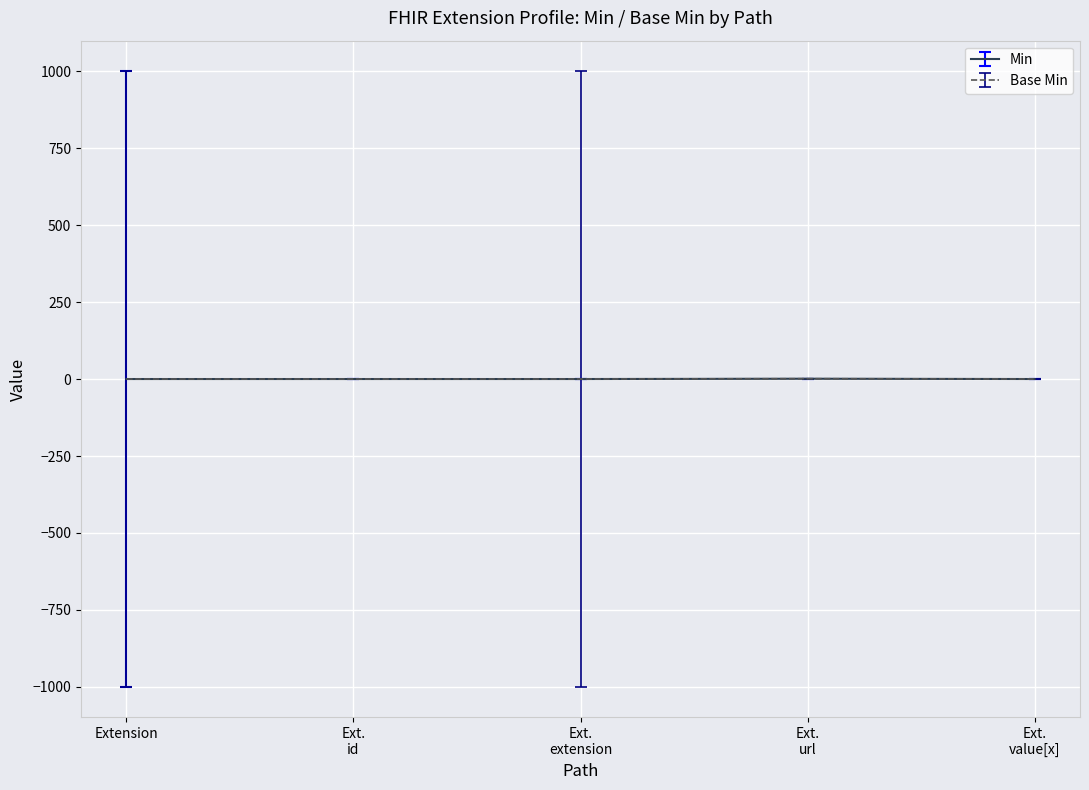

What is the maximum value shown in the chart?

1.1